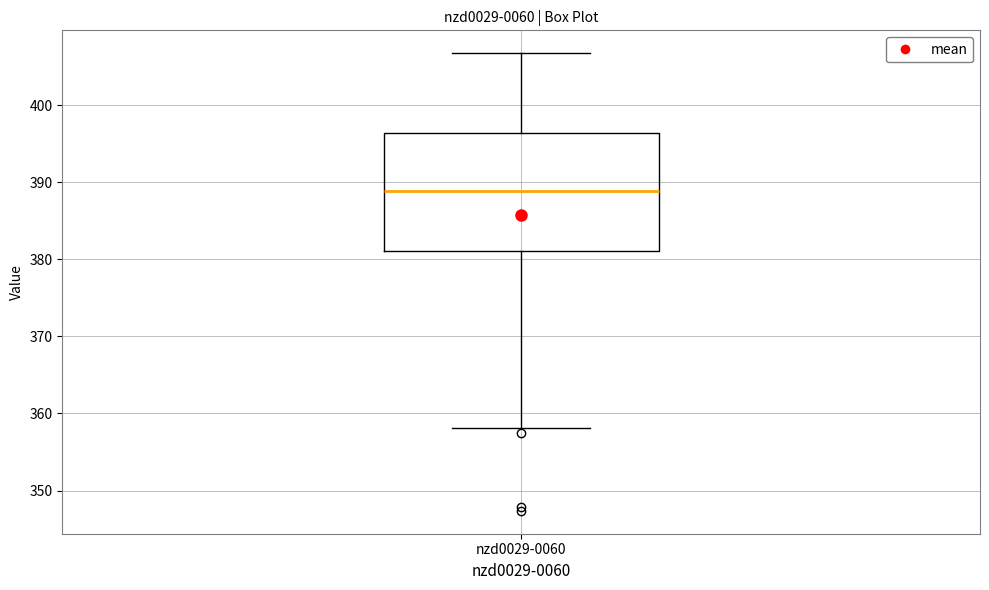

Read this box plot against the y-axis: the position of the median line, the range covered by the box, and the ends of both whiskers. The values are not printed on the chart, so give them approximately, as read against the axis.

median 389, box 381 to 396, whiskers 358 to 407